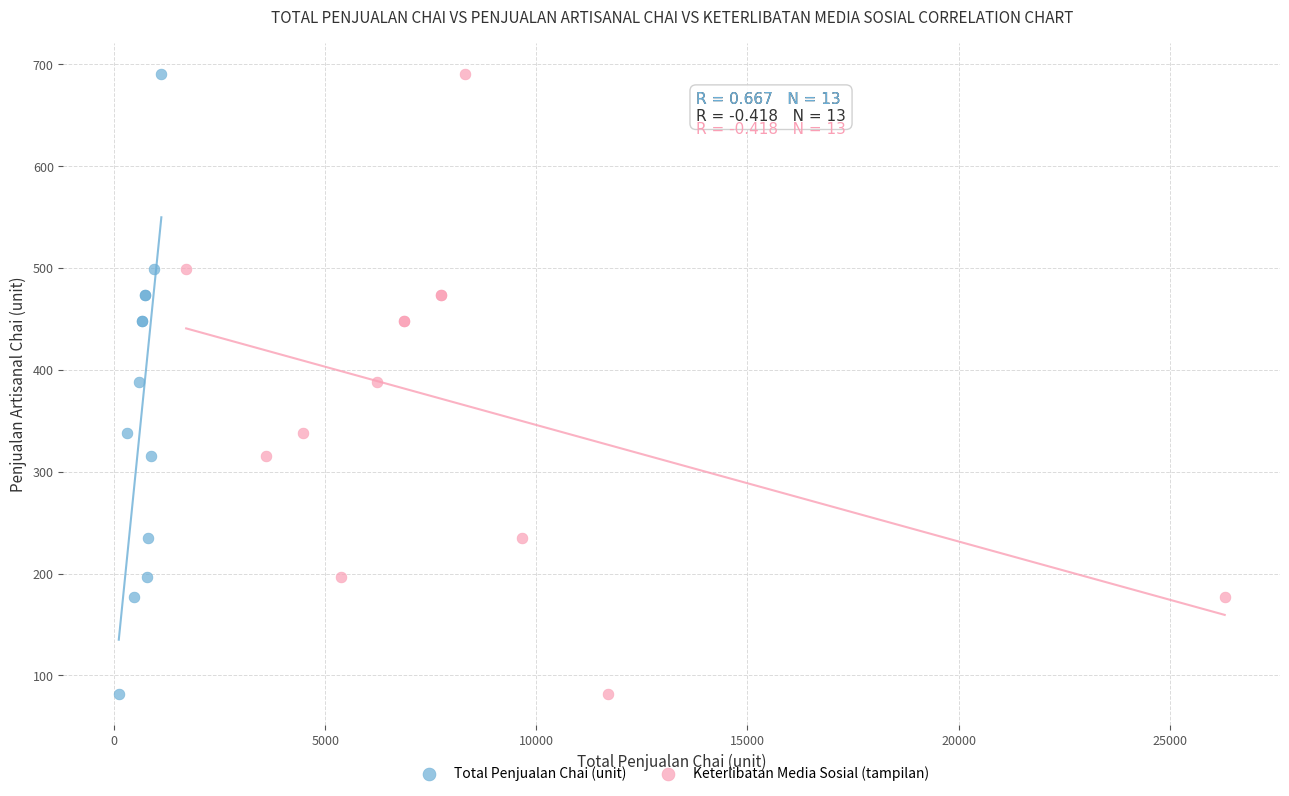

What are all the series names shown in the legend?

Total Penjualan Chai (unit), Keterlibatan Media Sosial (tampilan)